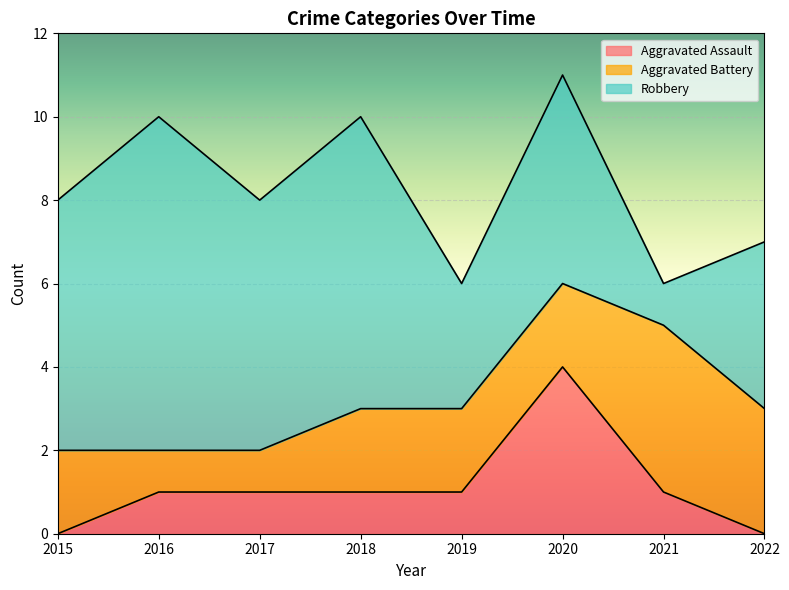

The Aggravated Battery series shows 2 at 2019. True or false?

True